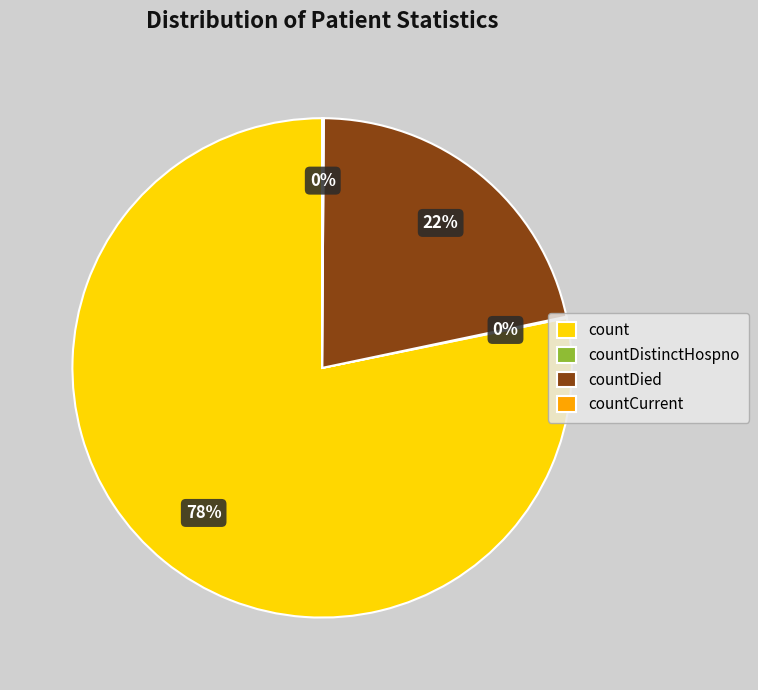

Which slice is the largest?

count